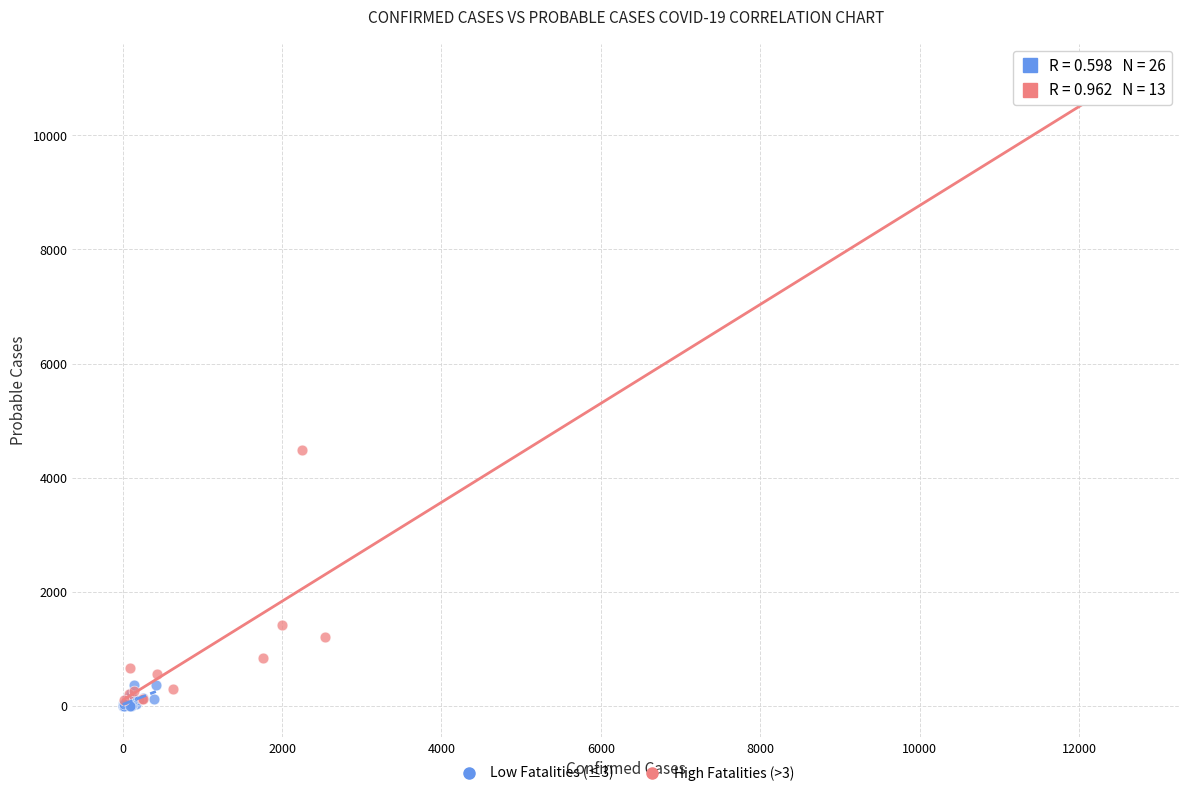

Which series has the largest Y range (max minus min)?

High Fatalities (>3)